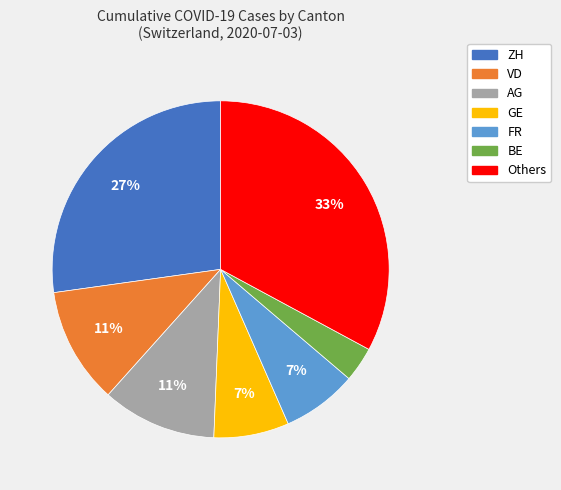

To the nearest percent, what percentage of the pie is AG?

11%